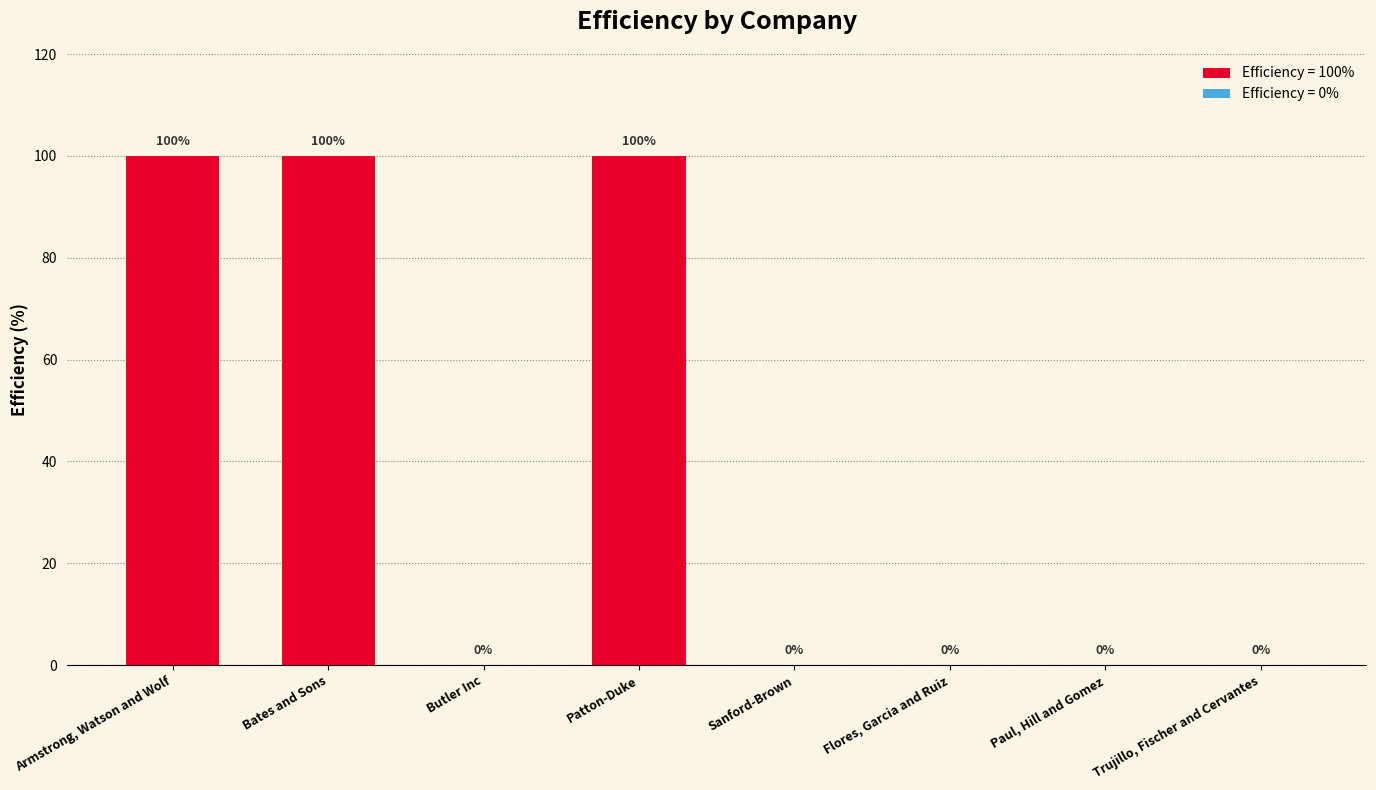

What is the change in value from Armstrong, Watson and Wolf to Sanford-Brown?

-100